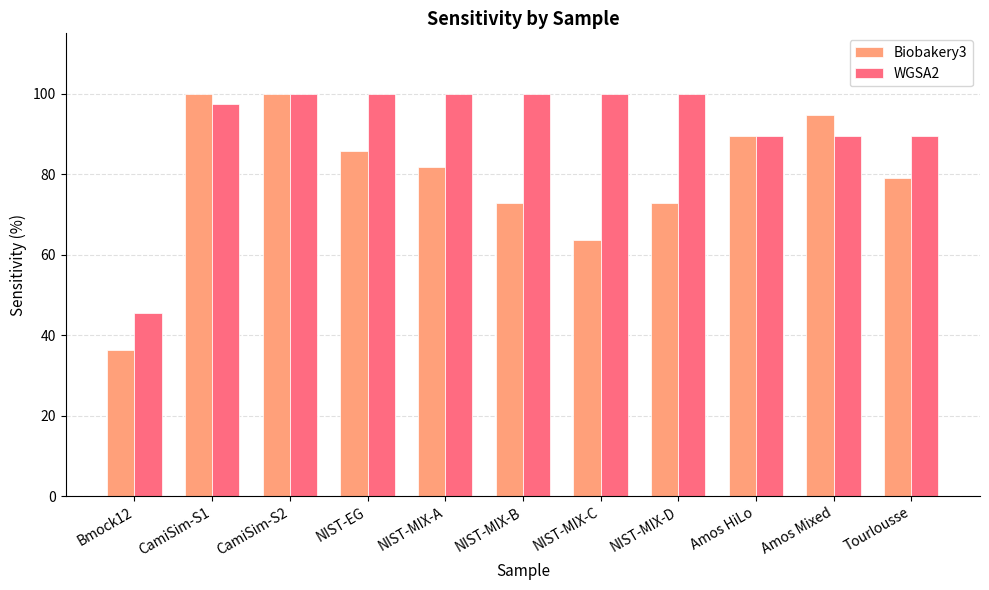

Which series changed the most between CamiSim-S2 and NIST-MIX-A?

Biobakery3